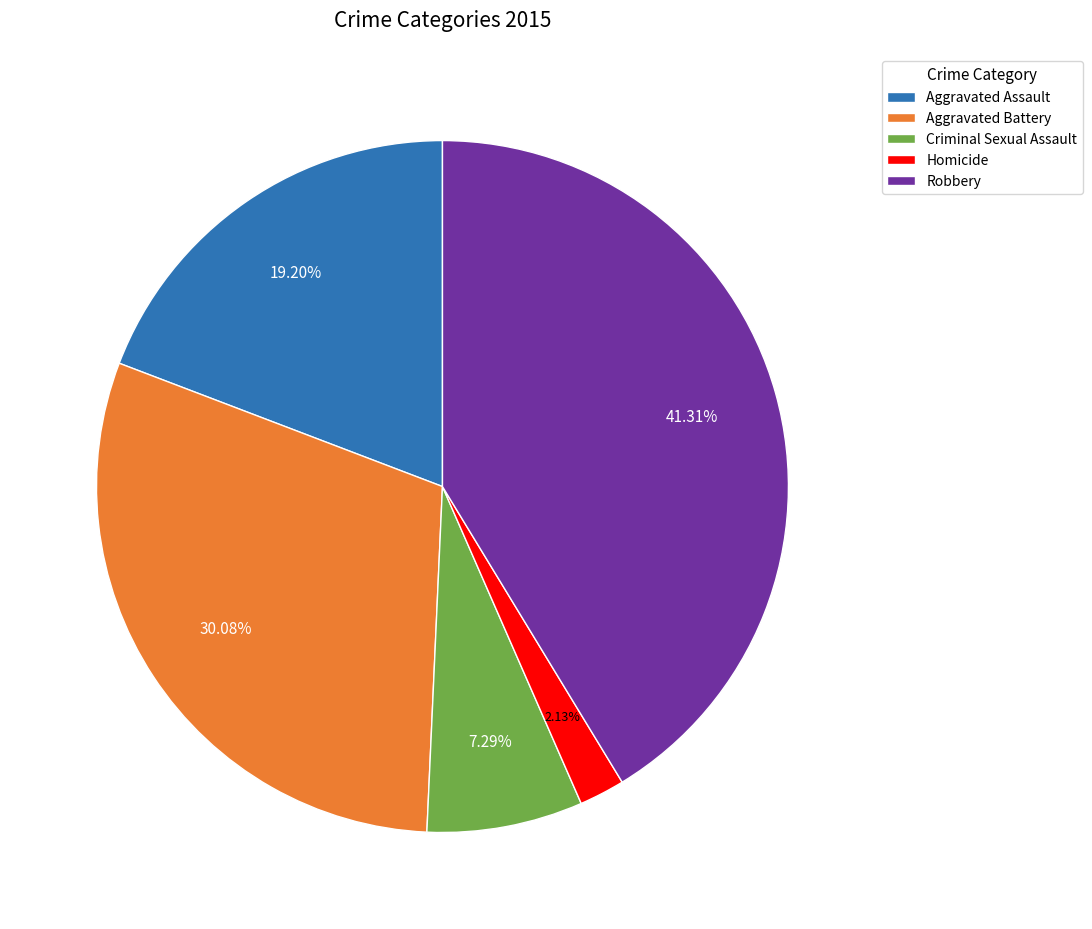

Between Homicide and Aggravated Assault, which is larger?

Aggravated Assault